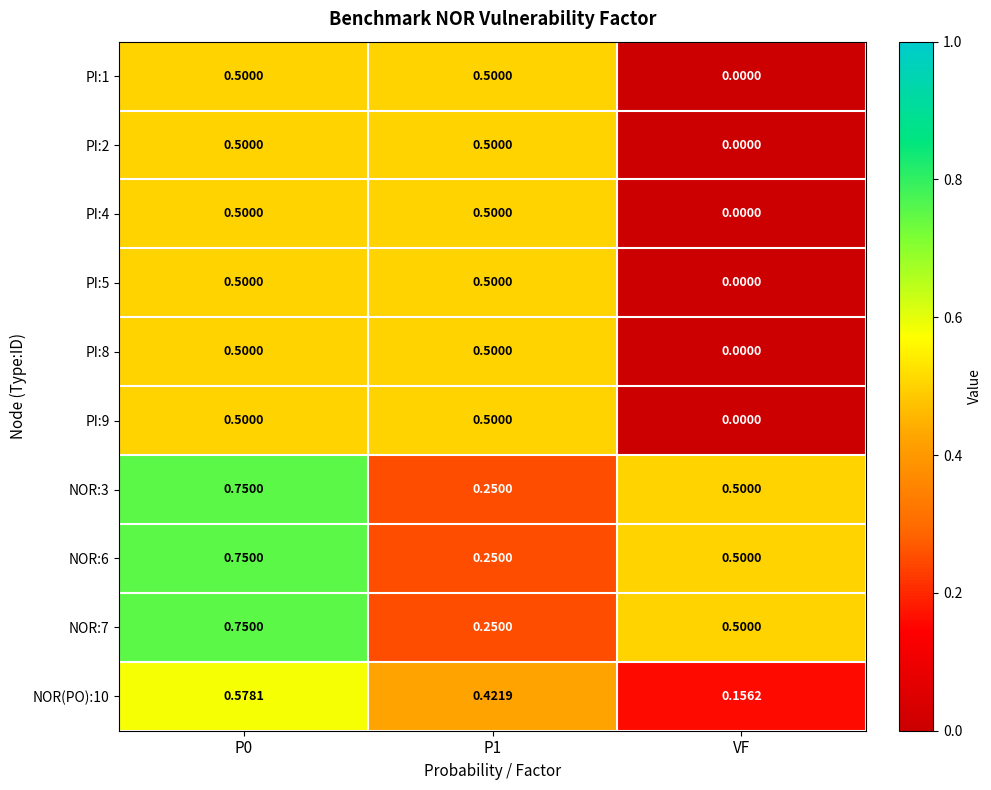

Is the value of NOR:6 at P1 greater than the value of PI:5 at VF?

Yes